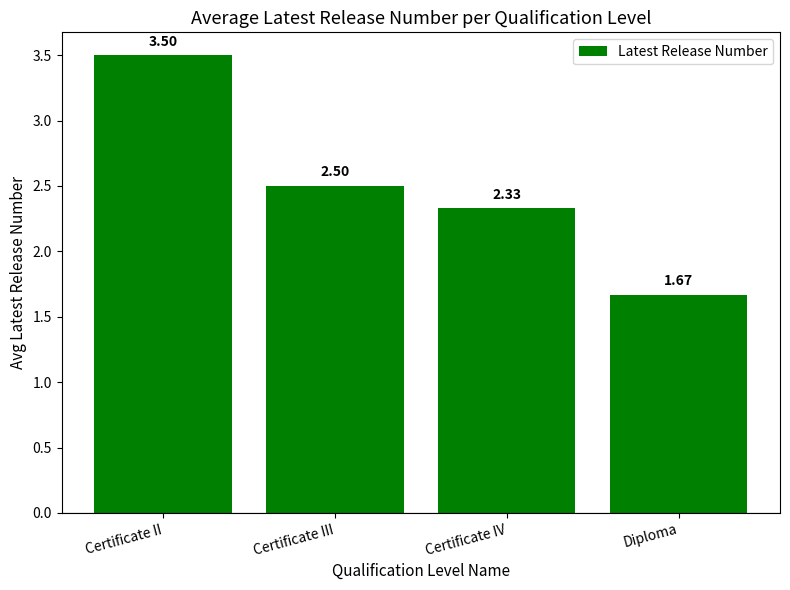

What is the label of the 1st bar from the left?

Certificate II